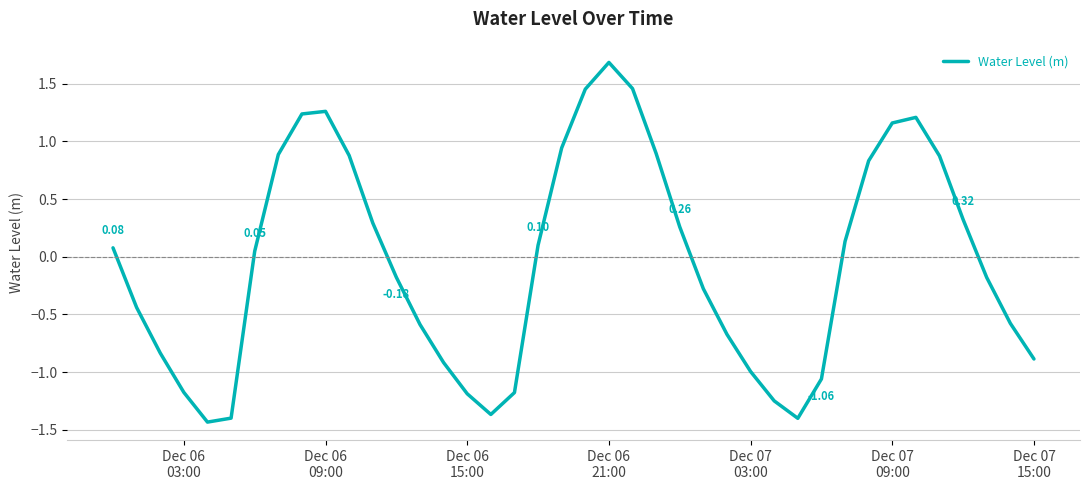

What is the difference between the maximum and minimum values?

3.1